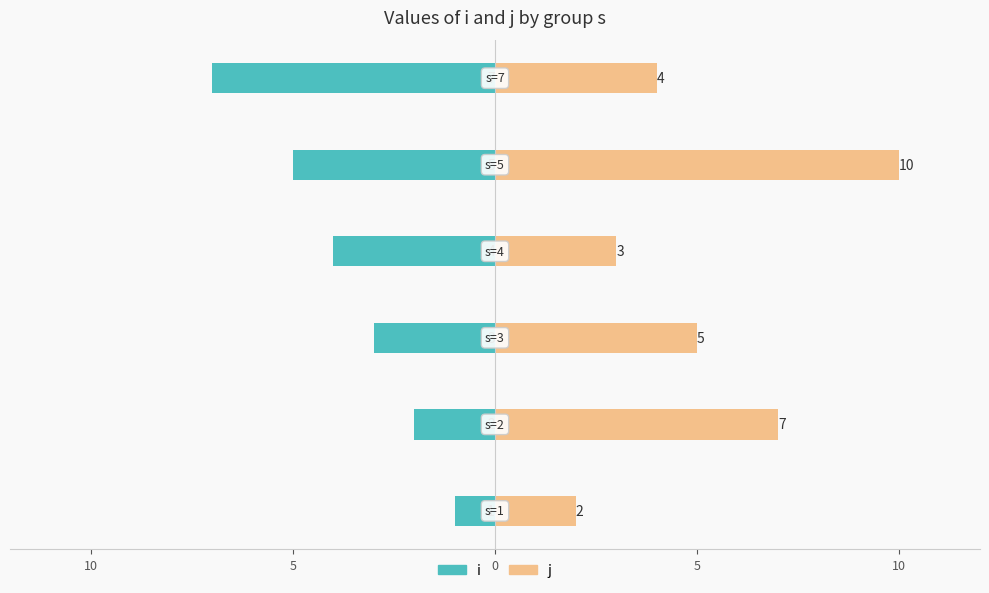

How many bars are there in each group?

2